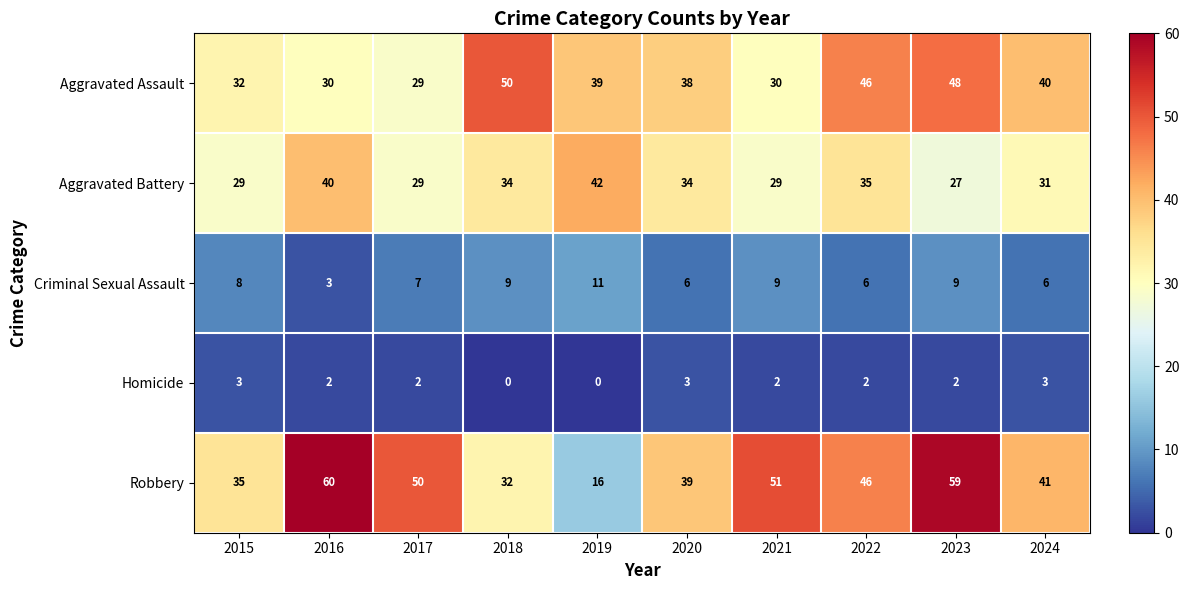

Is it true that Homicide equals 1 at 2021?

False